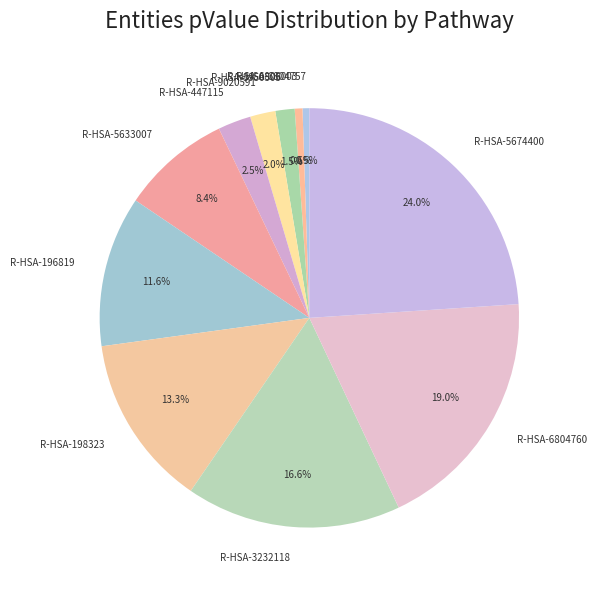

How many segments does this pie chart have?

11